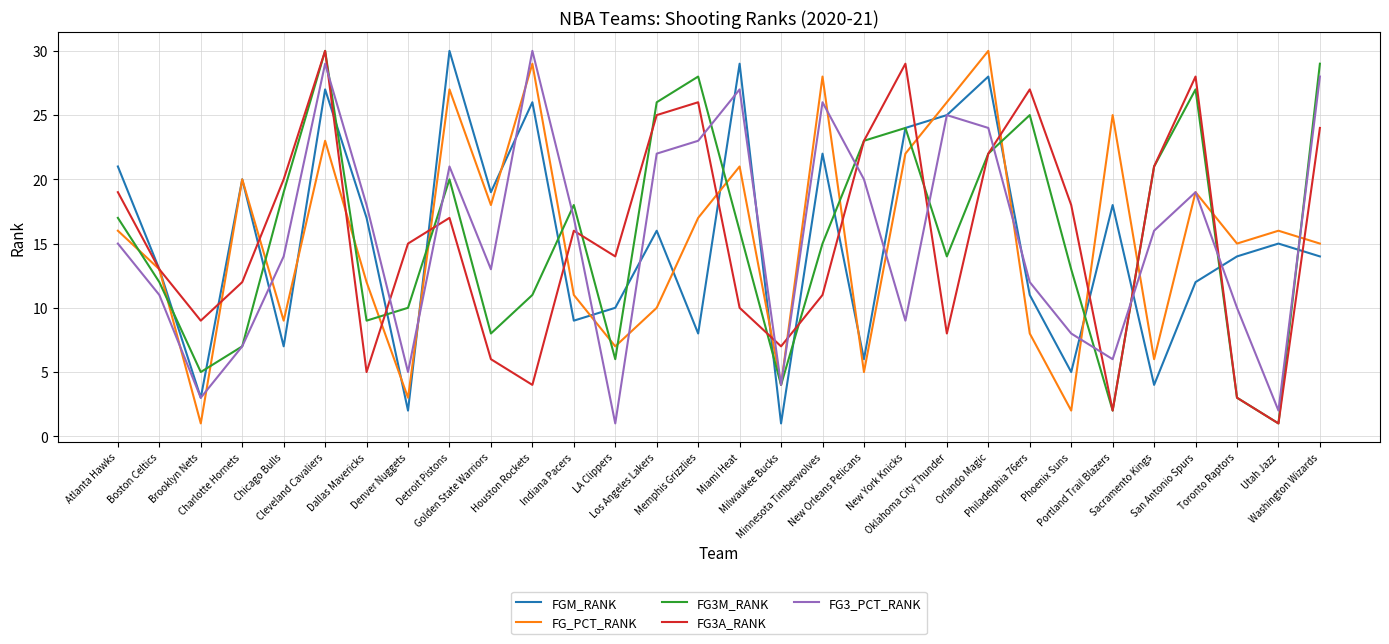

What are all the series names shown in the legend?

FGM_RANK, FG_PCT_RANK, FG3M_RANK, FG3A_RANK, FG3_PCT_RANK